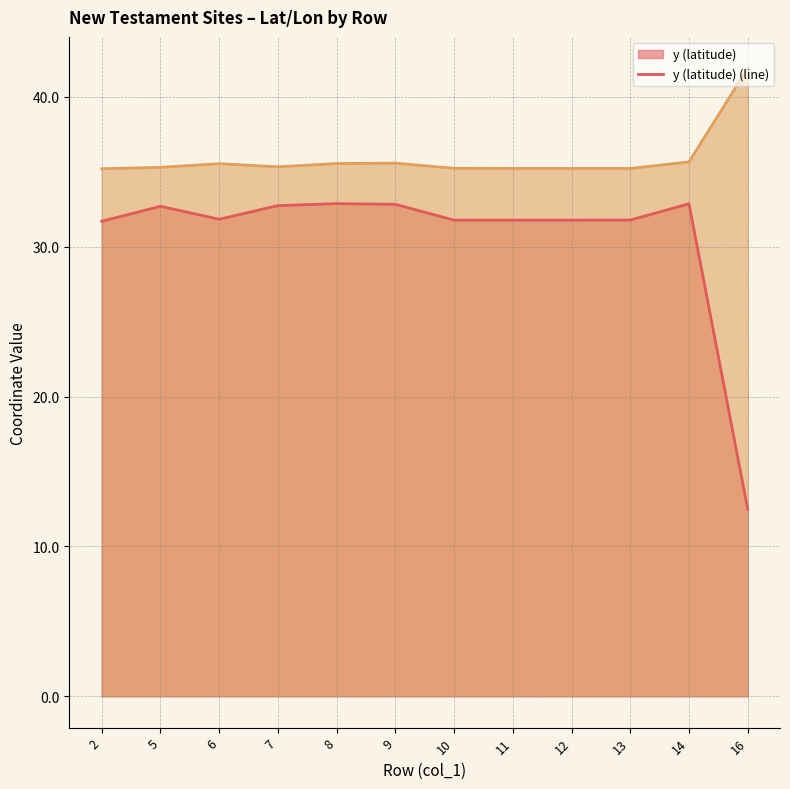

What is the sum of all y (latitude) (line) values?

367.2